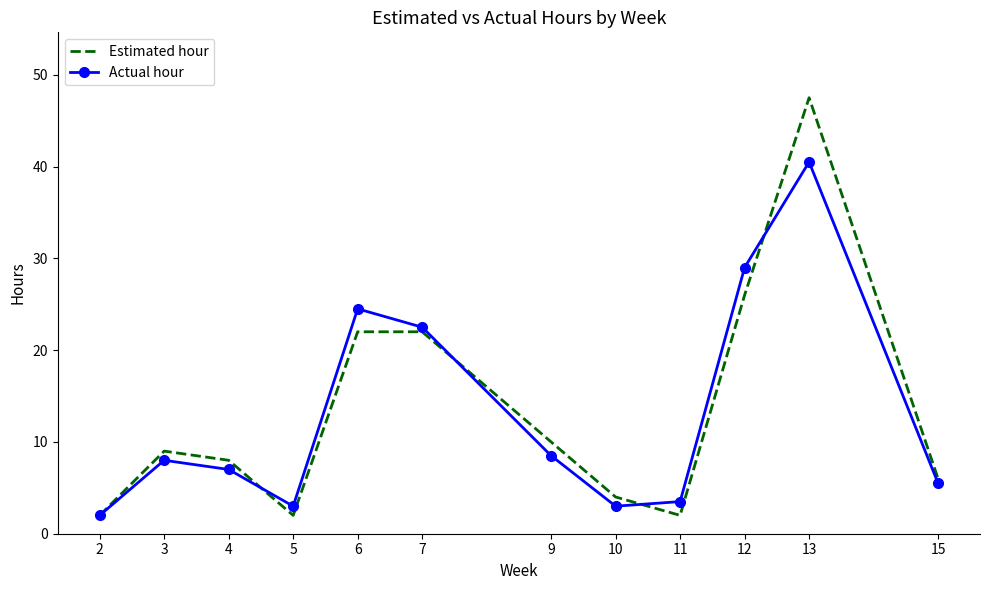

What is the total value across all series at 3?

17.0